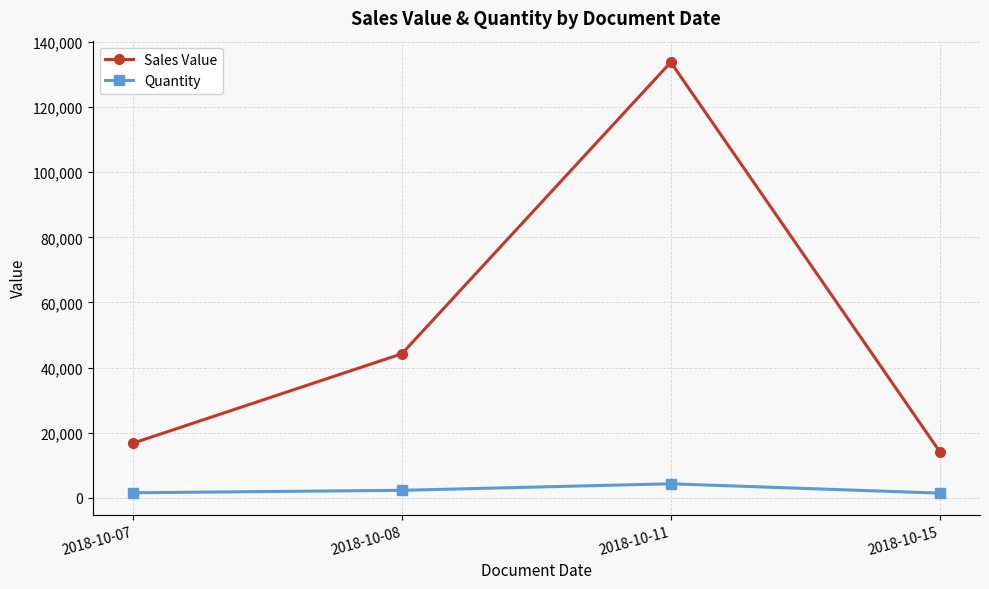

What is the difference between the maximum and second lowest values in the Sales Value series?

117050